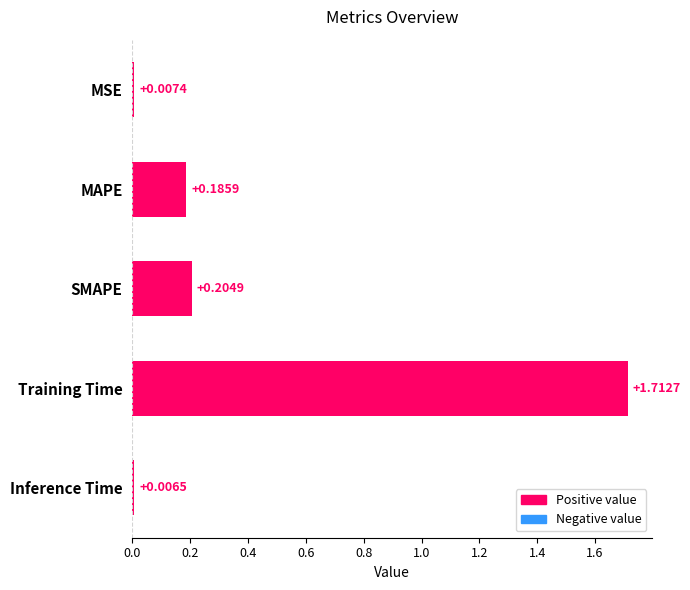

How many series are shown in this chart?

1